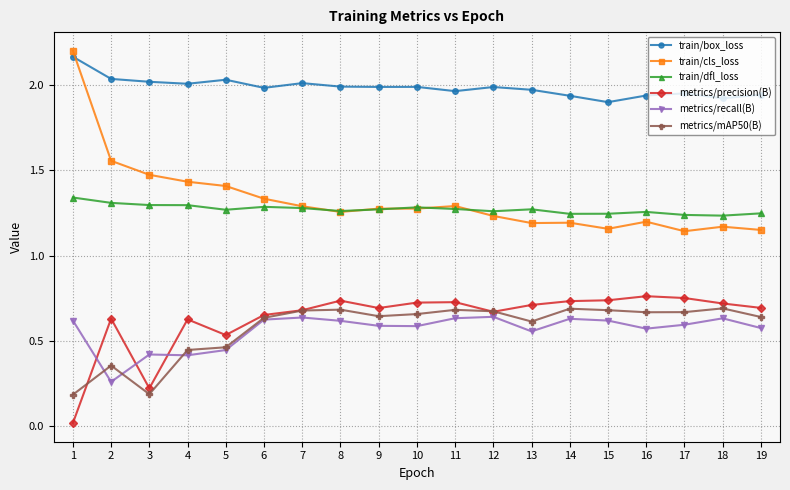

True or false: train/box_loss has more than 2 points higher than both neighbors.

True